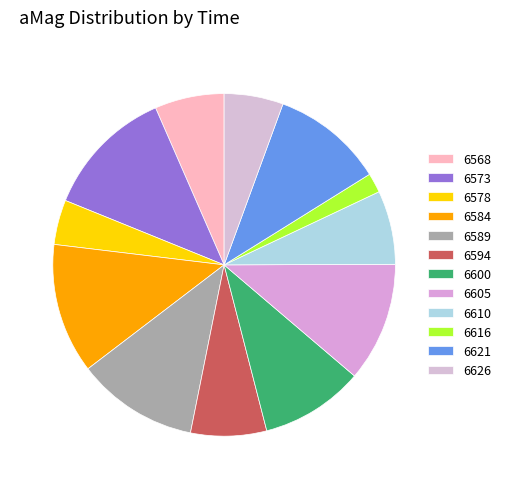

Rank the categories by value from highest to lowest.

1719606573, 1719606584, 1719606589, 1719606605, 1719606621, 1719606600, 1719606594, 1719606610, 1719606568, 1719606626, 1719606578, 1719606616